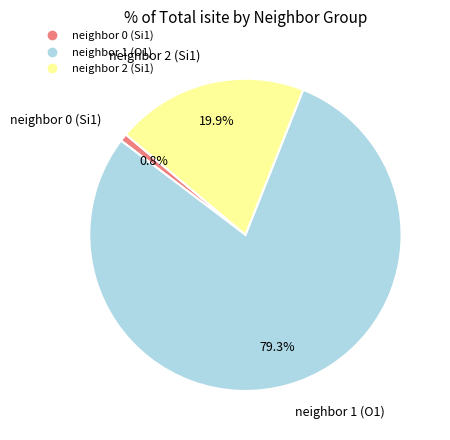

Is there a majority slice in this chart?

Yes